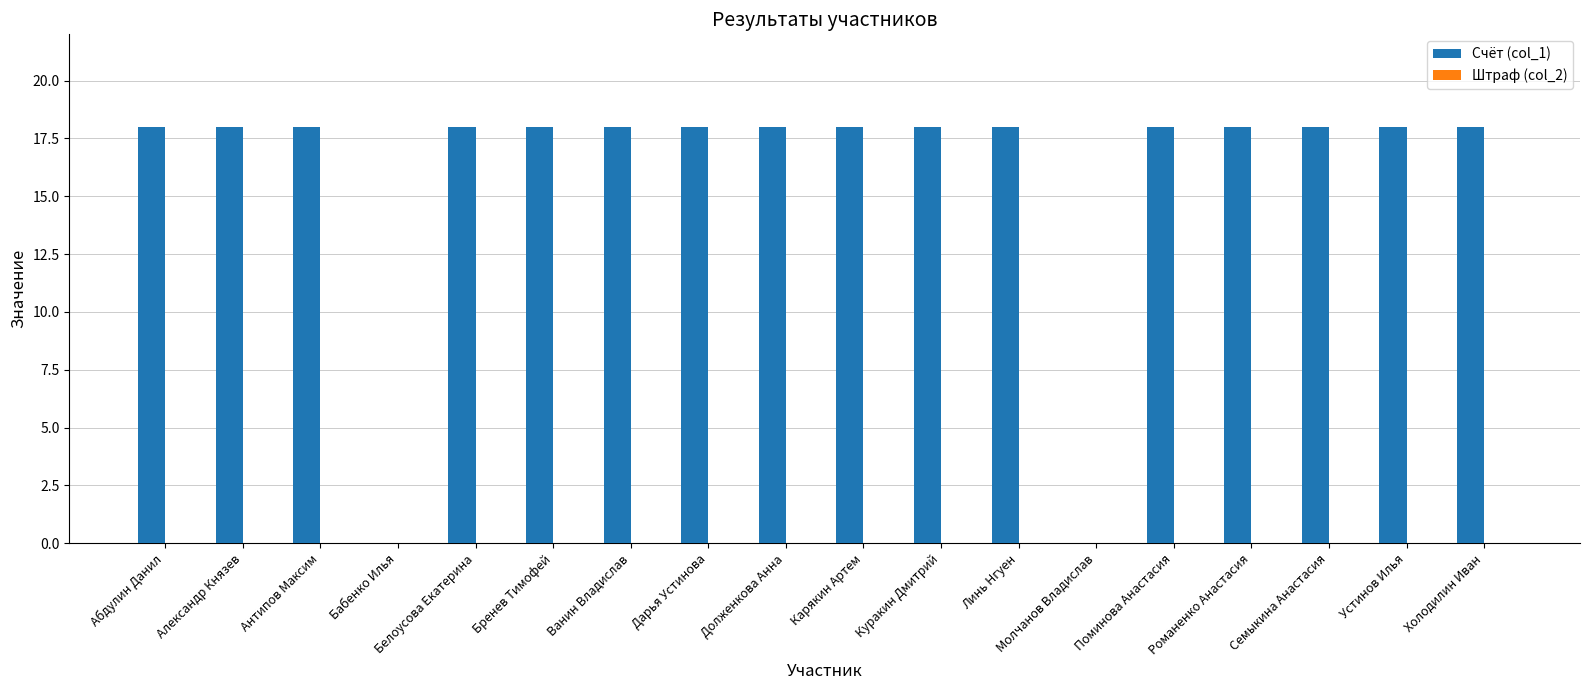

Approximately how many times larger is the value at Александр Князев compared to Романенко Анастасия?

1.0